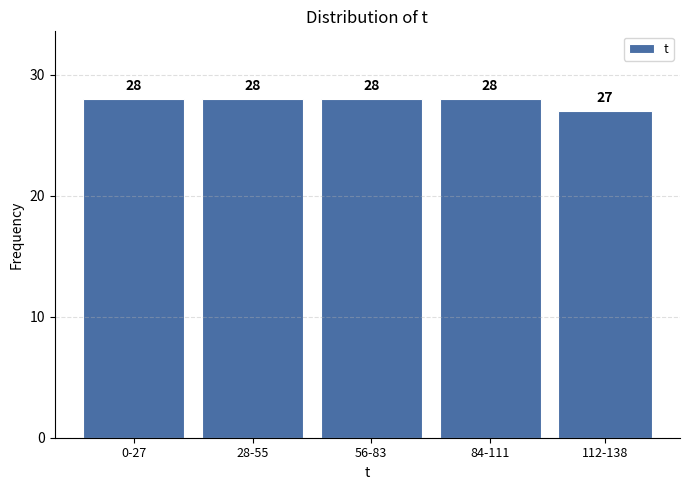

Reading right to left, what are all the values shown in this chart?

27	28	28	28	28